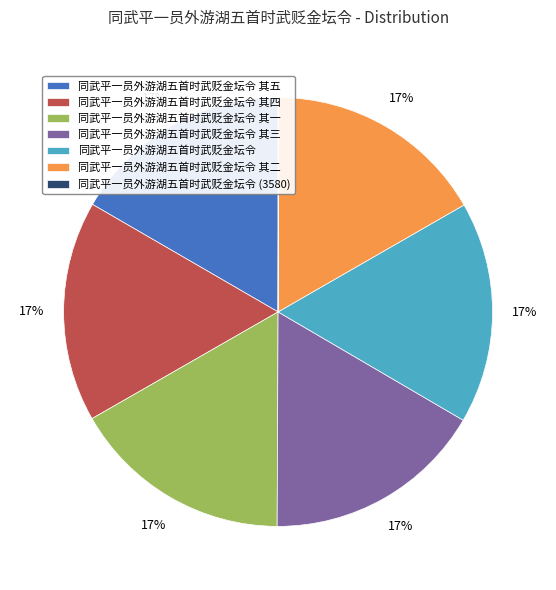

To the nearest percent, what portion does 同武平一员外游湖五首时武贬金坛令 represent?

17%